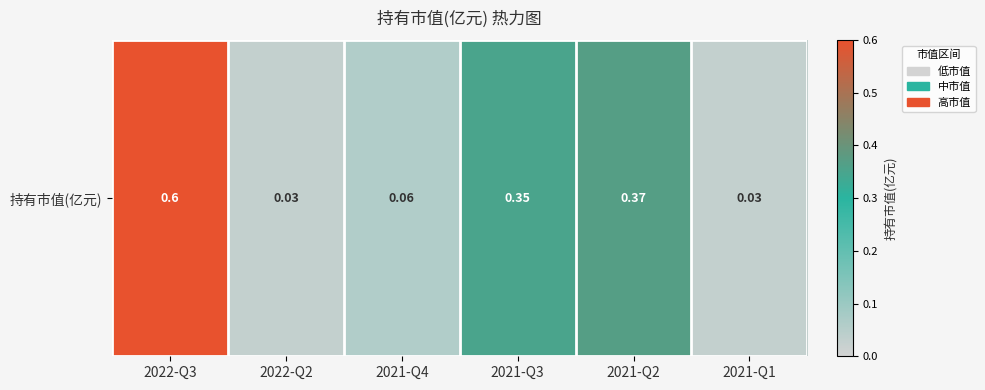

How many data points does each series have?

6